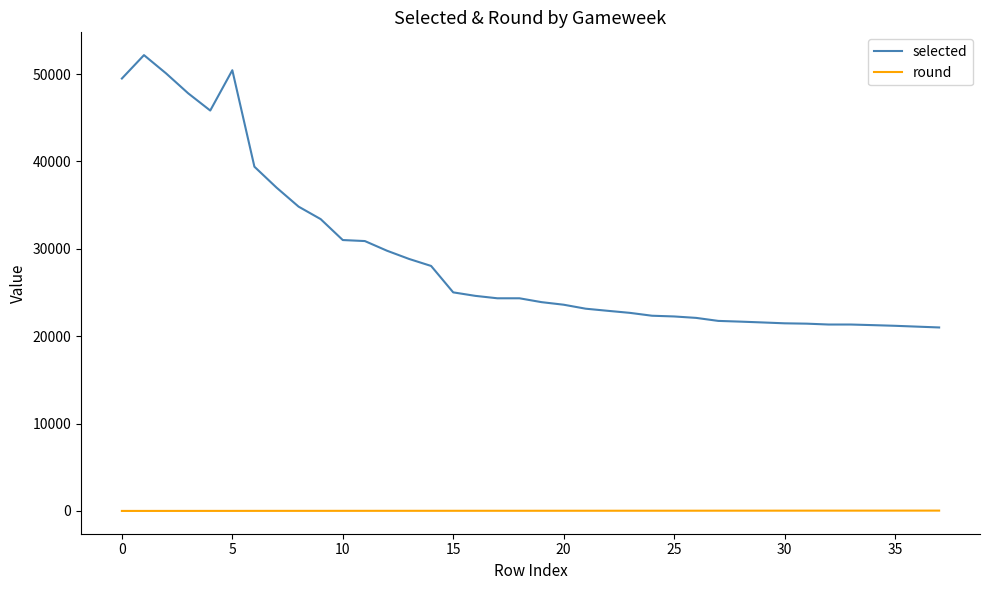

What is the maximum value shown in the chart?

52168